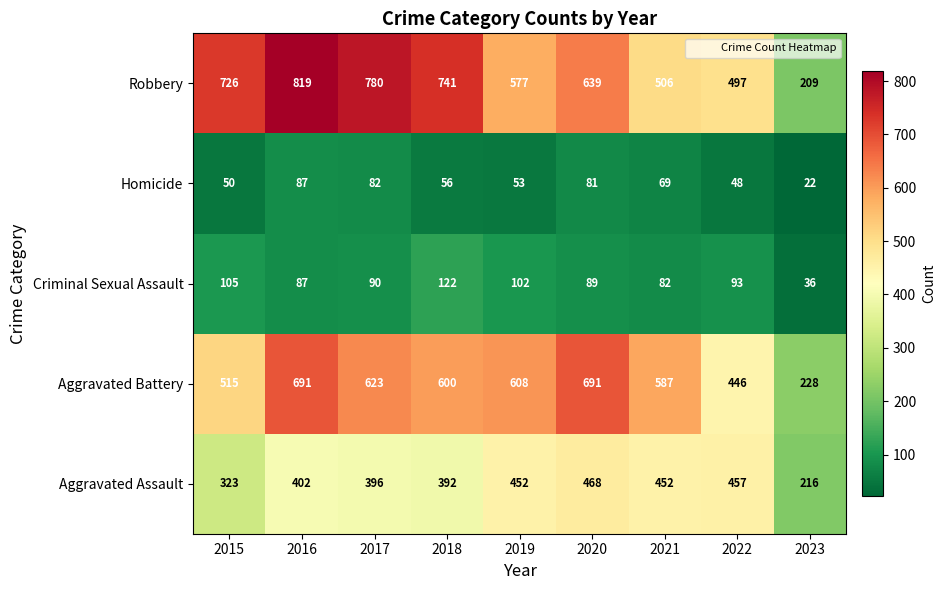

What is the sum of all Robbery values?

5494